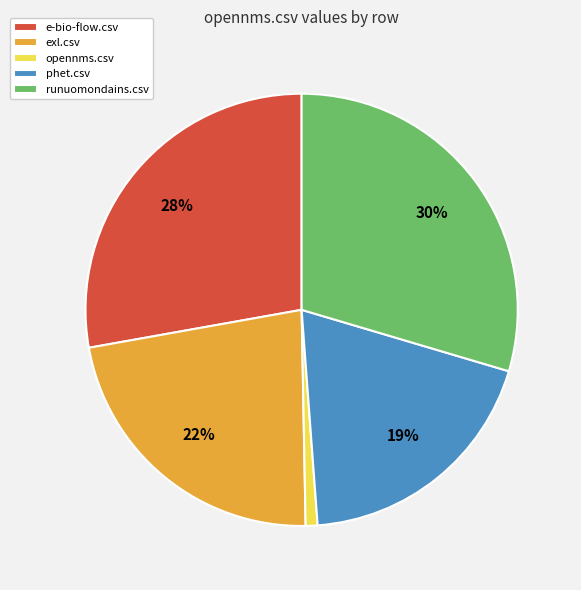

Rank the categories by value from lowest to highest.

opennms.csv, phet.csv, exl.csv, e-bio-flow.csv, runuomondains.csv